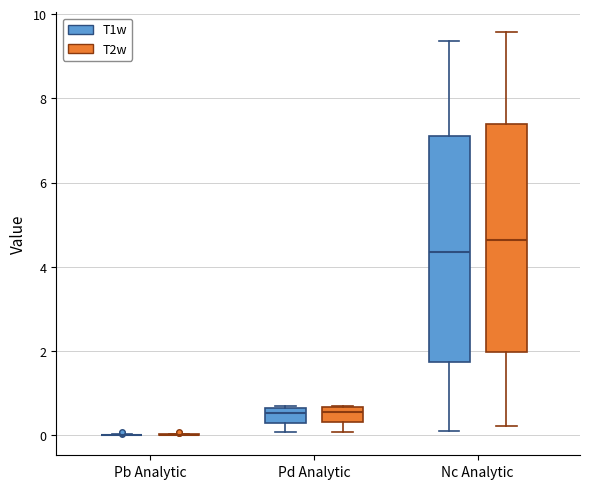

Reading left to right, read every box against the y-axis: the position of its median line, the range the box covers, and the ends of its whiskers. The values are not printed on the chart, so give them approximately, as read against the axis.

Pb Analytic (T1w): box collapsed to a line at 0.0, whiskers 0.0 to 0.0
Pb Analytic (T2w): box collapsed to a line at 0.0, whiskers 0.0 to 0.0
Pd Analytic (T1w): median 0.6 (inside the box), box 0.2 to 0.6, whiskers 0.0 to 0.6
Pd Analytic (T2w): median 0.6 (inside the box), box 0.4 to 0.6, whiskers 0.0 to 0.6
Nc Analytic (T1w): median 4.4, box 1.8 to 7.2, whiskers 0.2 to 9.4
Nc Analytic (T2w): median 4.6, box 2.0 to 7.4, whiskers 0.2 to 9.6